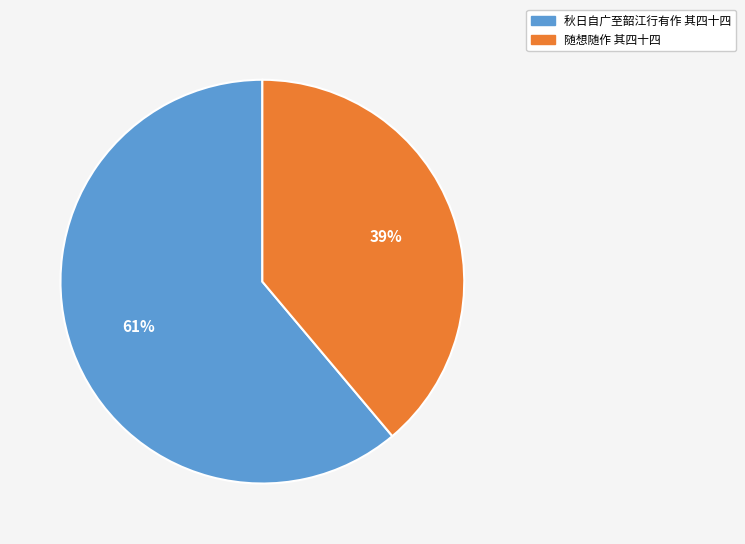

Which category has the smallest portion of the pie?

随想随作 其四十四